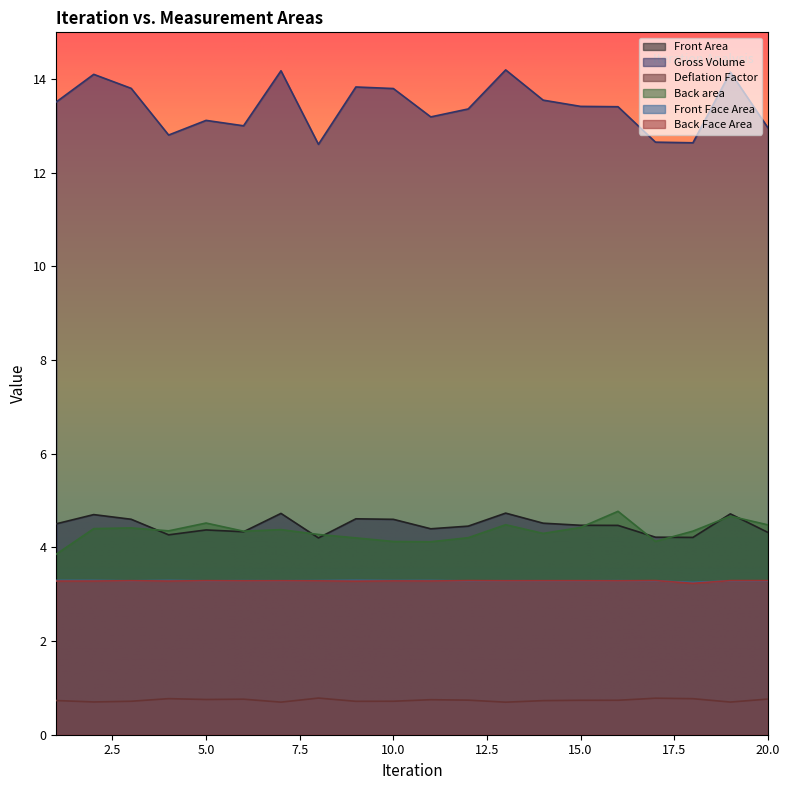

What is the value of the Gross Volume point at the 13th from the left?

14.2